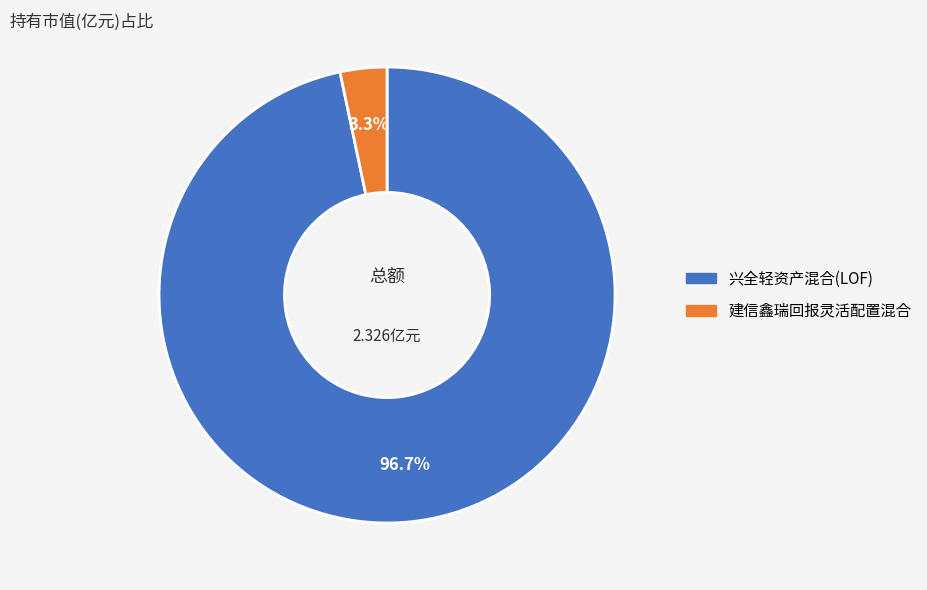

Which has a higher value, 建信鑫瑞回报灵活配置混合 or 兴全轻资产混合(LOF)?

兴全轻资产混合(LOF)